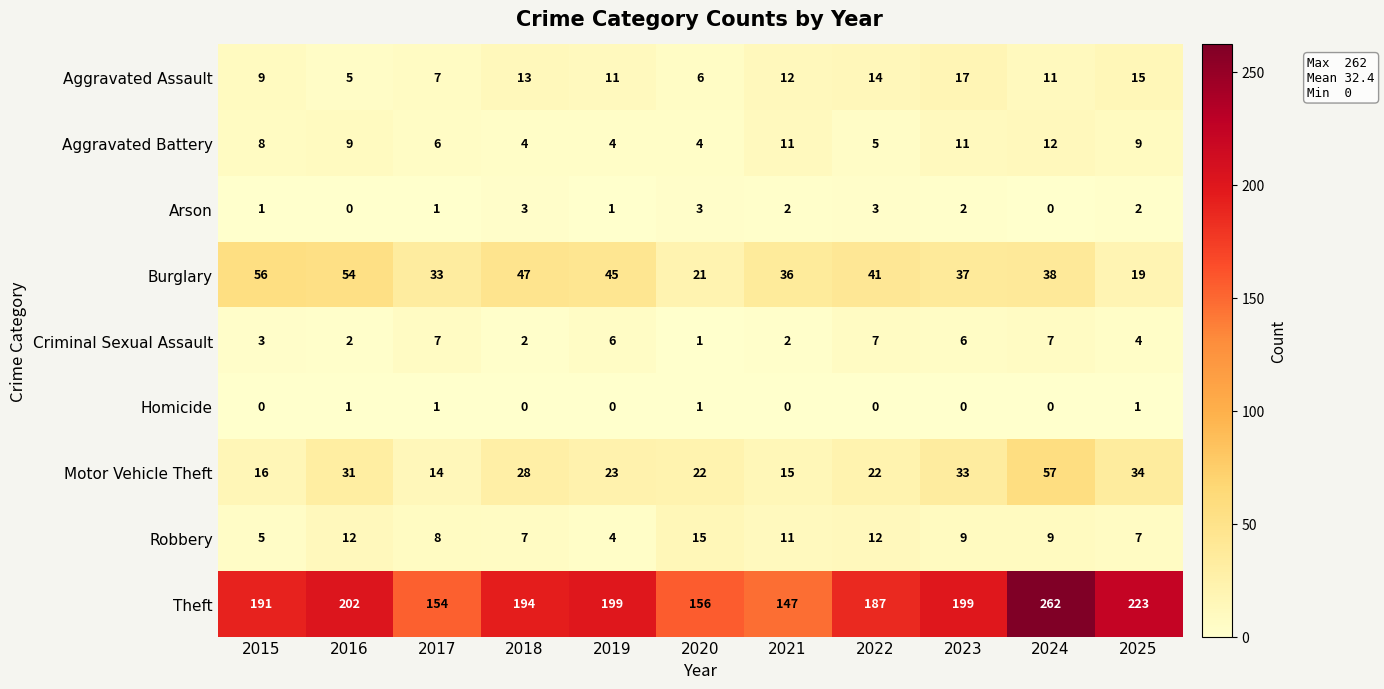

What is the difference between the maximum and minimum values in the Aggravated Assault series?

12